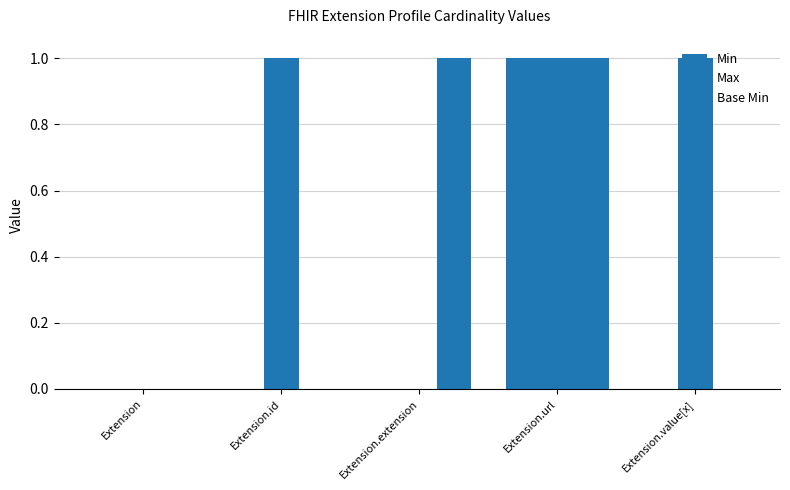

What value does the Base Min series have at Extension.url?

1